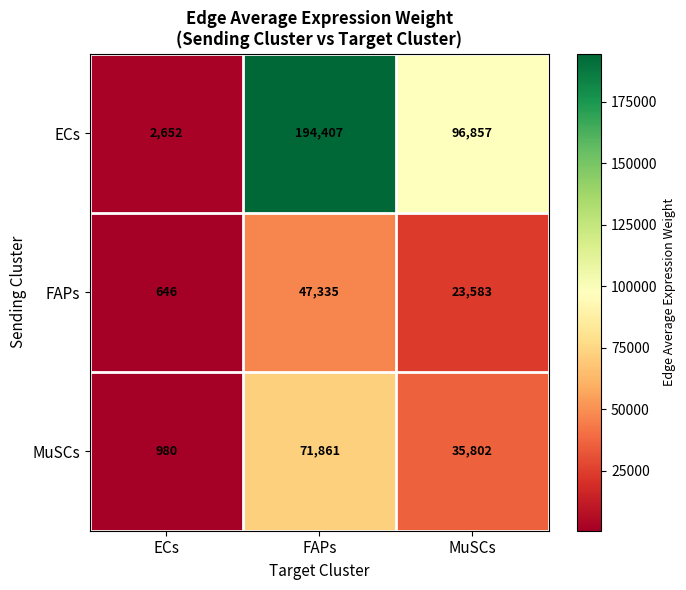

What is the difference between the maximum and minimum values in the ECs series?

191755